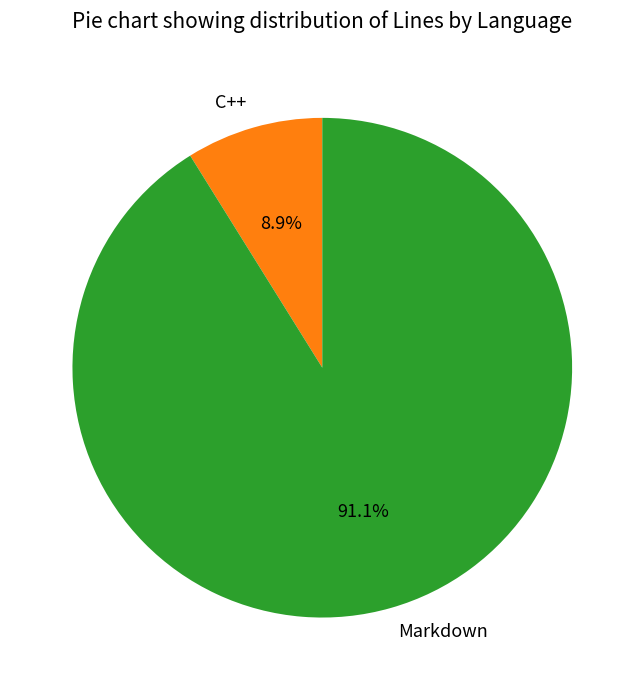

What percentage is the Markdown slice, to the nearest percent?

91%